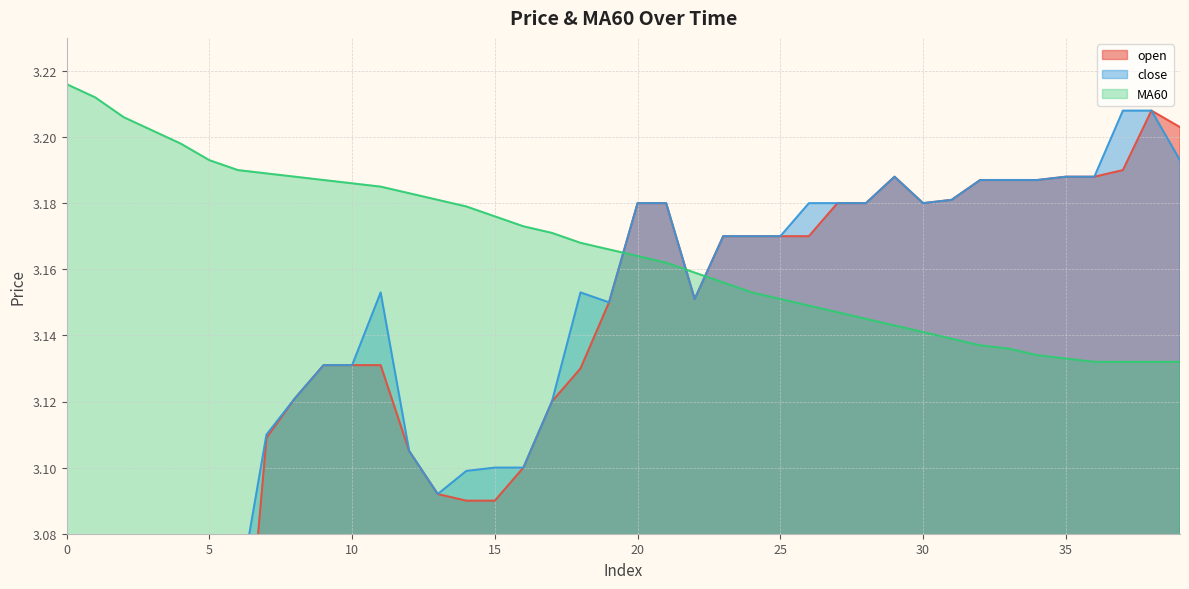

What is the sum of the MA60 values at 27 and 22?

6.3